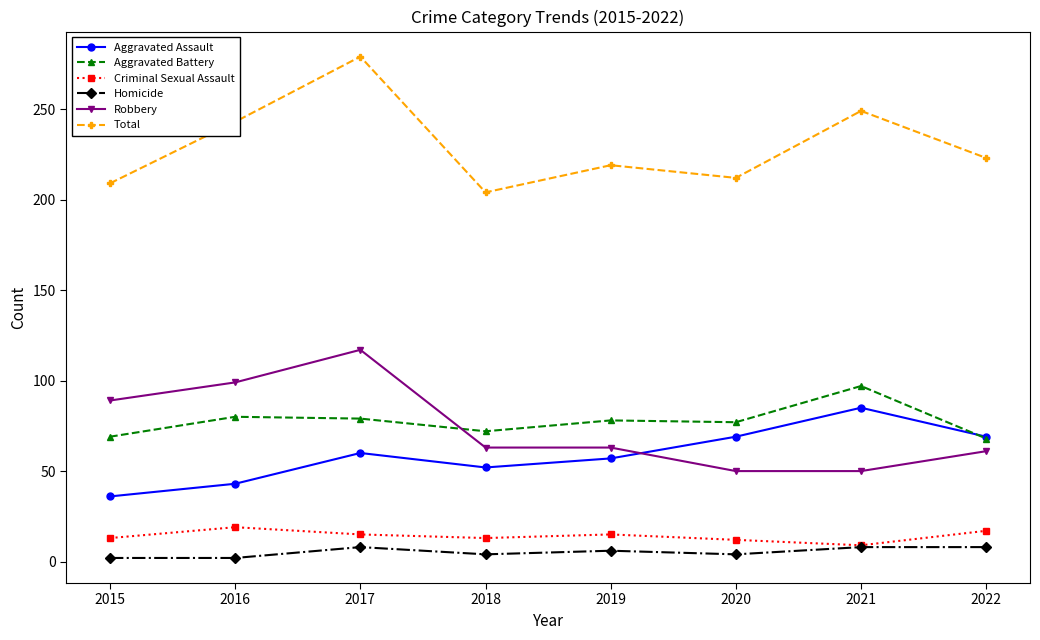

Where is the first local minimum for Total?

2018